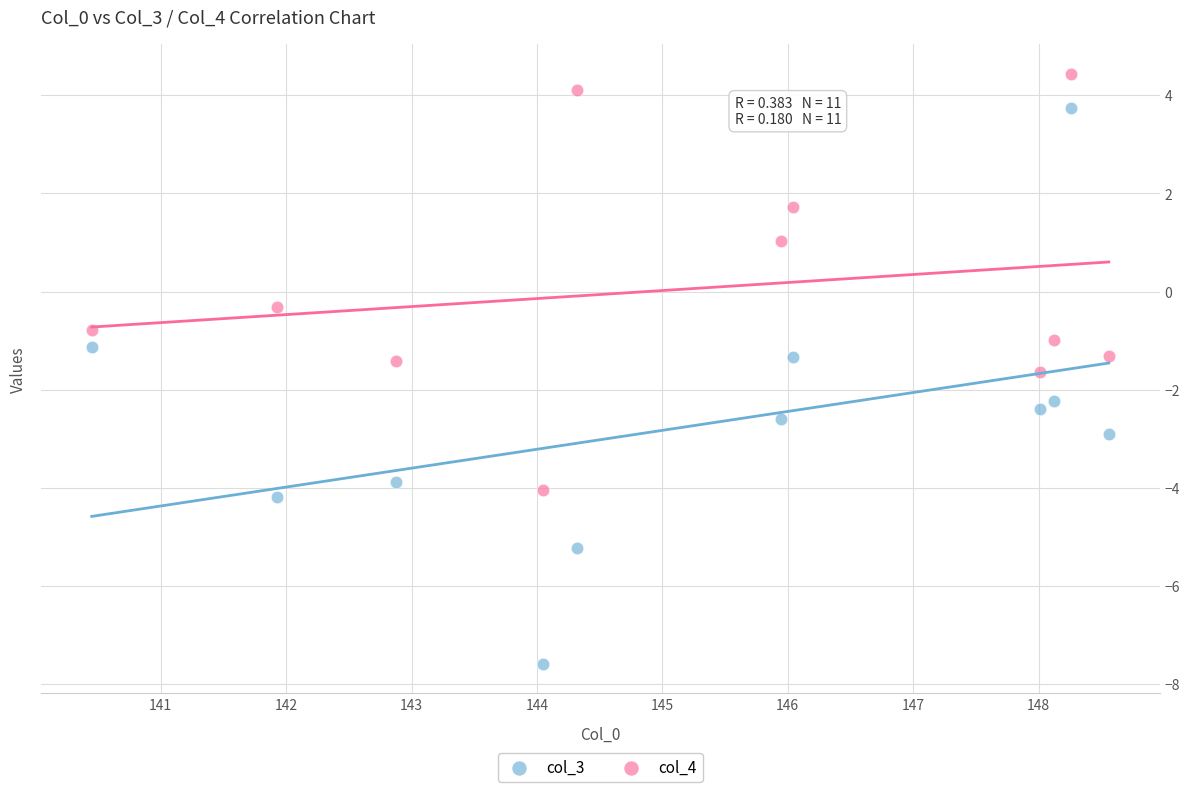

Across all data points, what is the range of Y values (max minus min)?

12.0